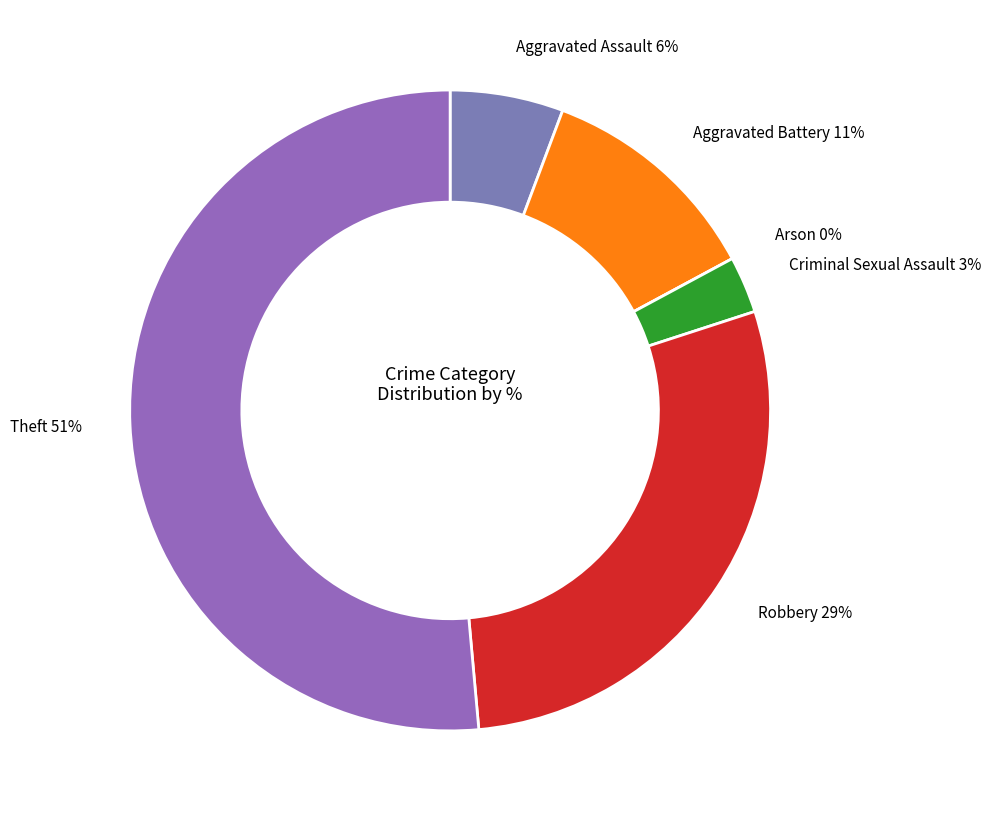

How many slices are in this pie chart?

6